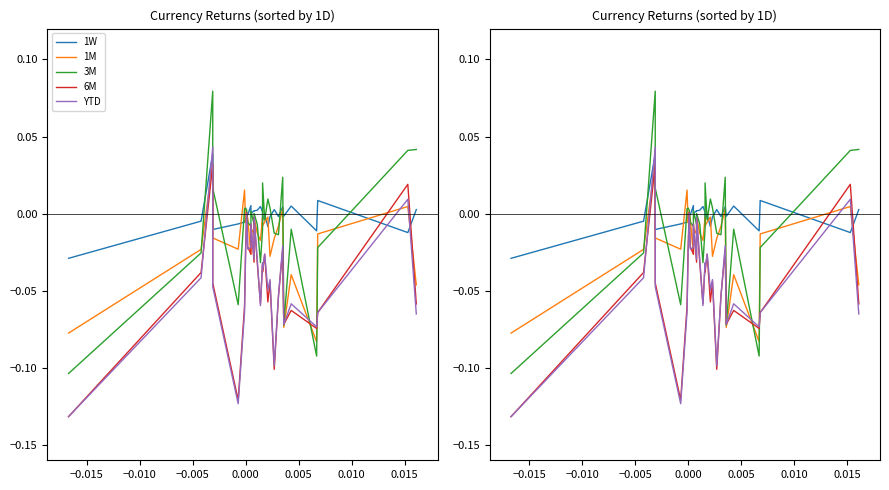

How many data points does each series have?

29